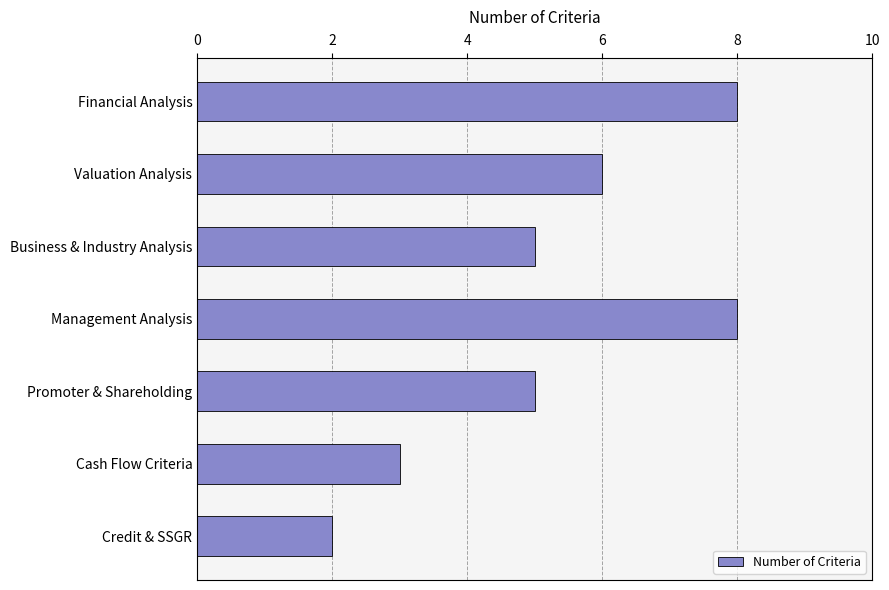

Reading top to bottom, extract all data points from this chart.

8	6	5	8	5	3	2